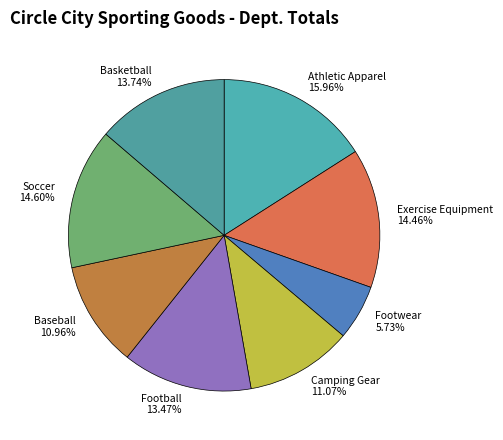

Combined, what portion of the pie is Basketball and Soccer?

28.3%